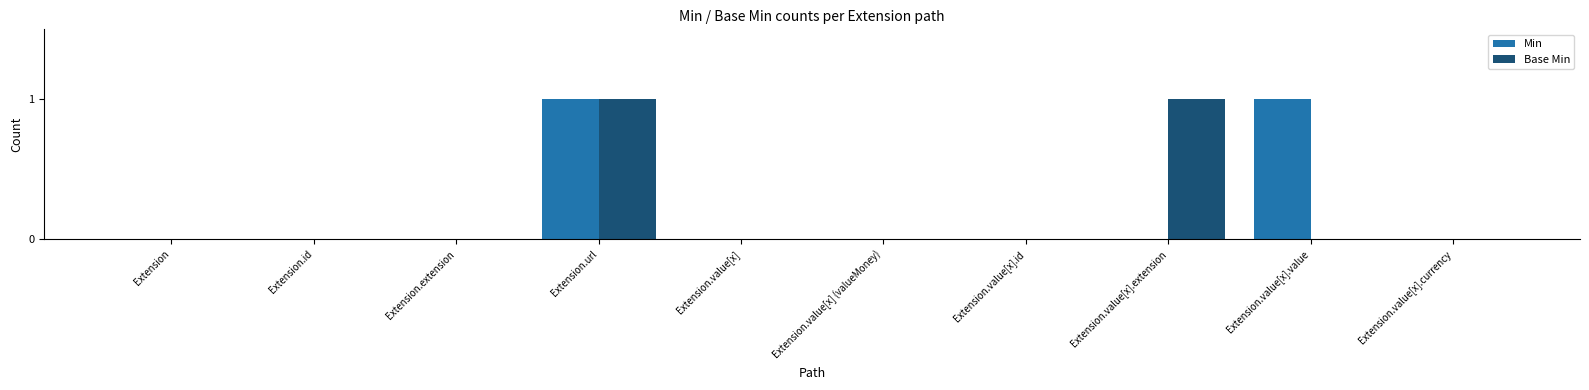

What is the greatest value displayed?

1